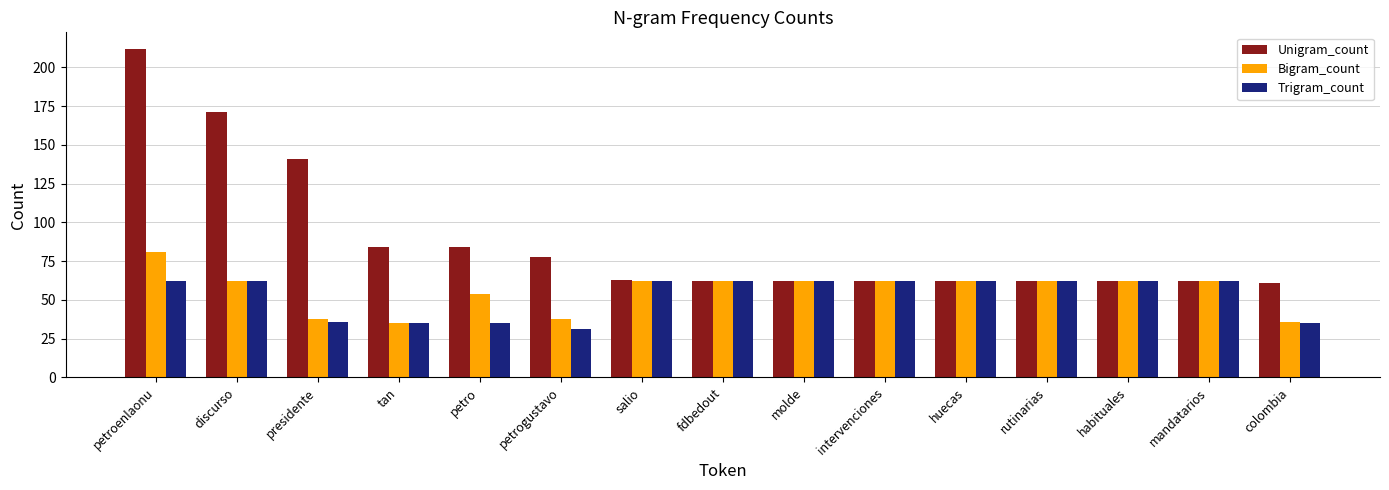

What position from the right is huecas?

5